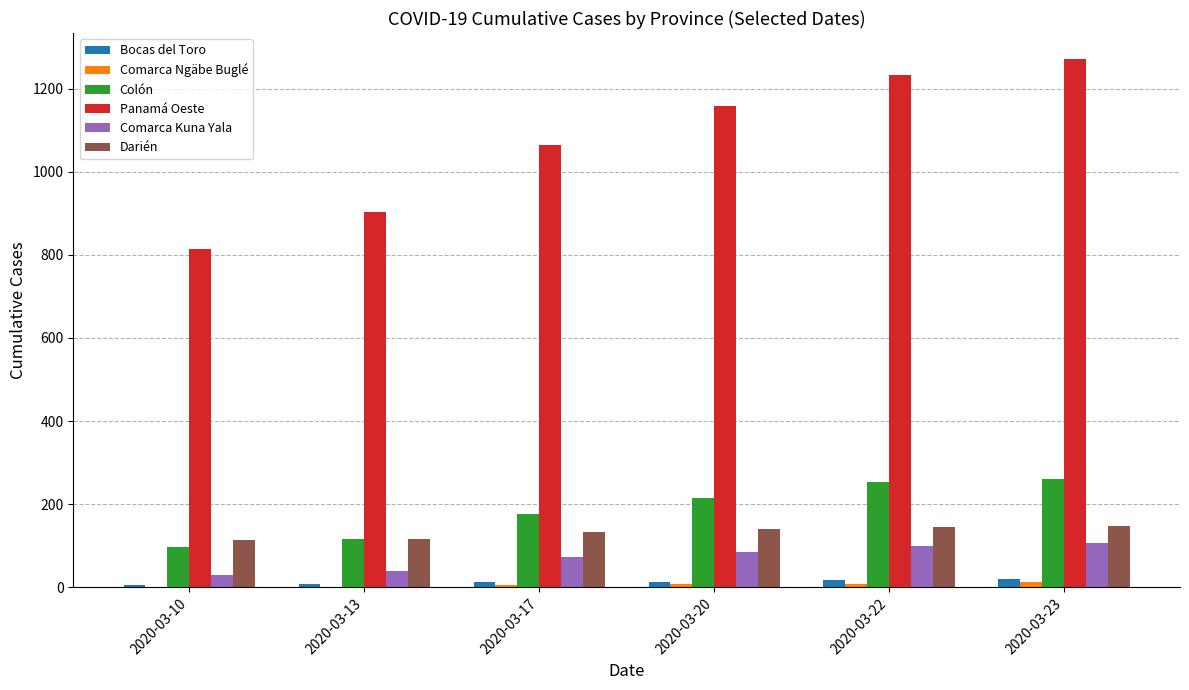

What is the difference between the Panamá Oeste values at 2020-03-13 and 2020-03-22?

330